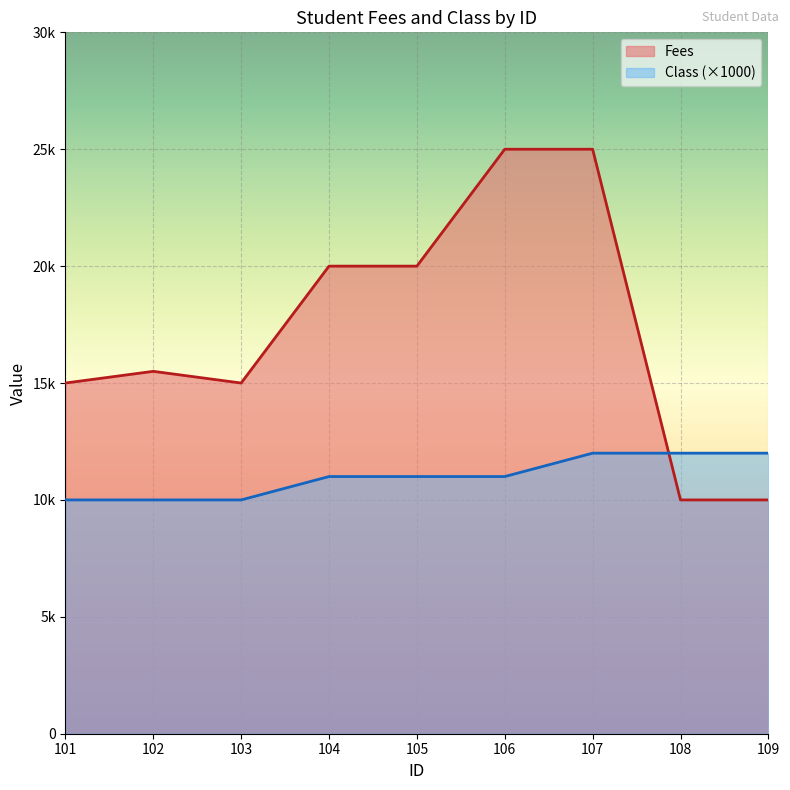

Reading right to left, transcribe all the data shown in this chart.

Fees: 10000	10000	25000	25000	20000	20000	15000	15500	15000
Class: 12000	12000	12000	11000	11000	11000	10000	10000	10000